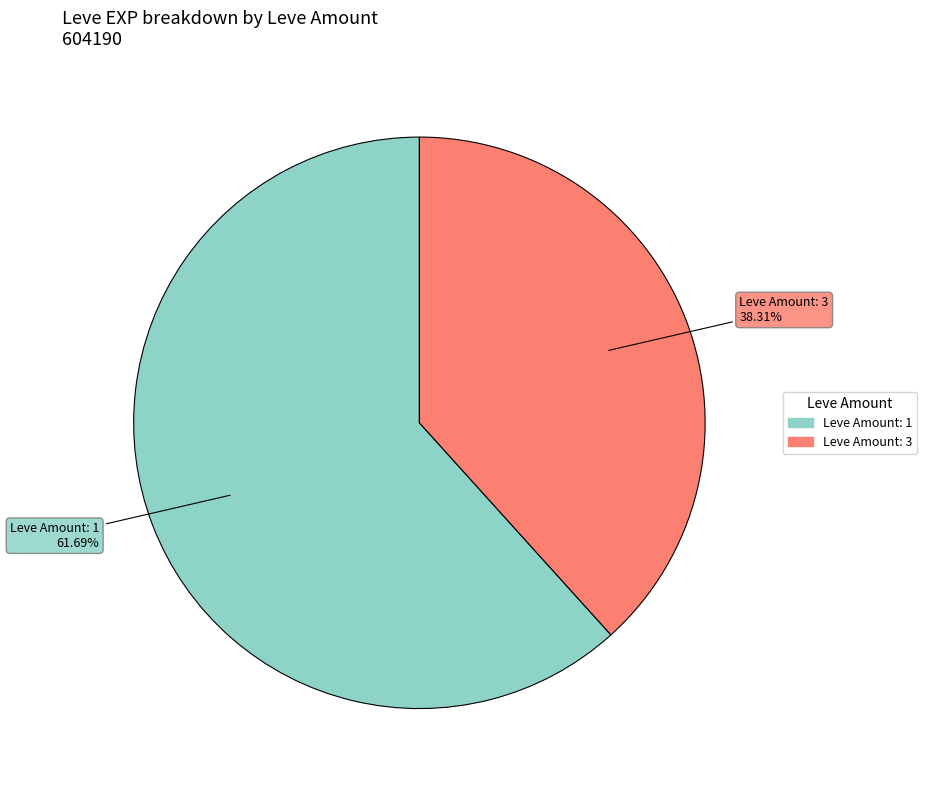

Is there any slice that represents more than half of the pie?

Yes